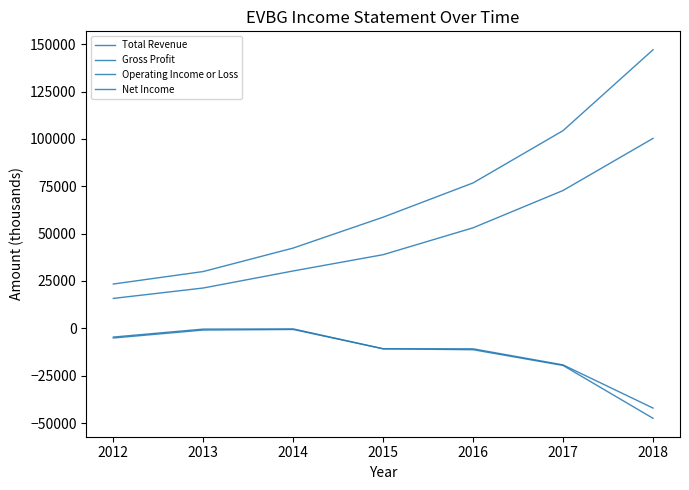

At which category does the chart reach its minimum across all series?

2018